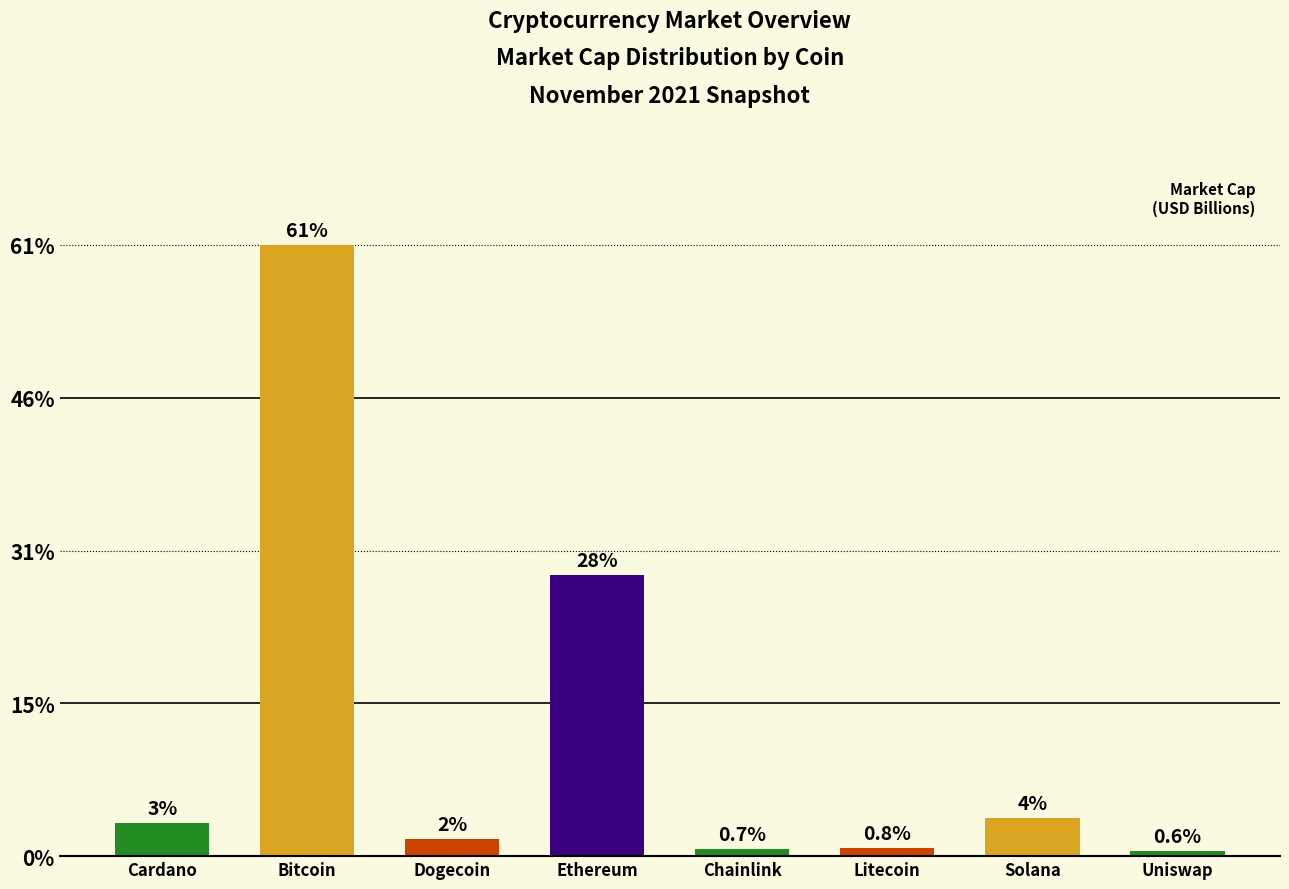

List the labels in order of value, smallest first.

Uniswap, Chainlink, Litecoin, Dogecoin, Cardano, Solana, Ethereum, Bitcoin